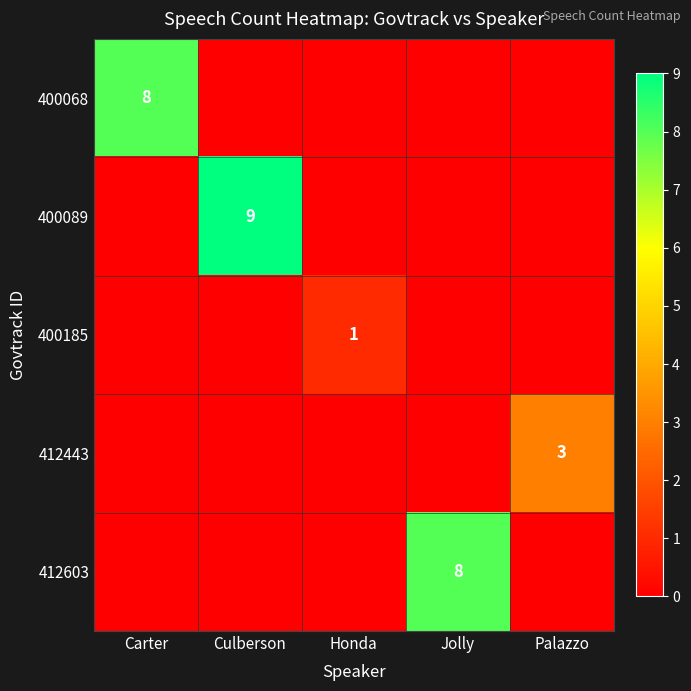

The 412443 series shows 4 at Palazzo. True or false?

False